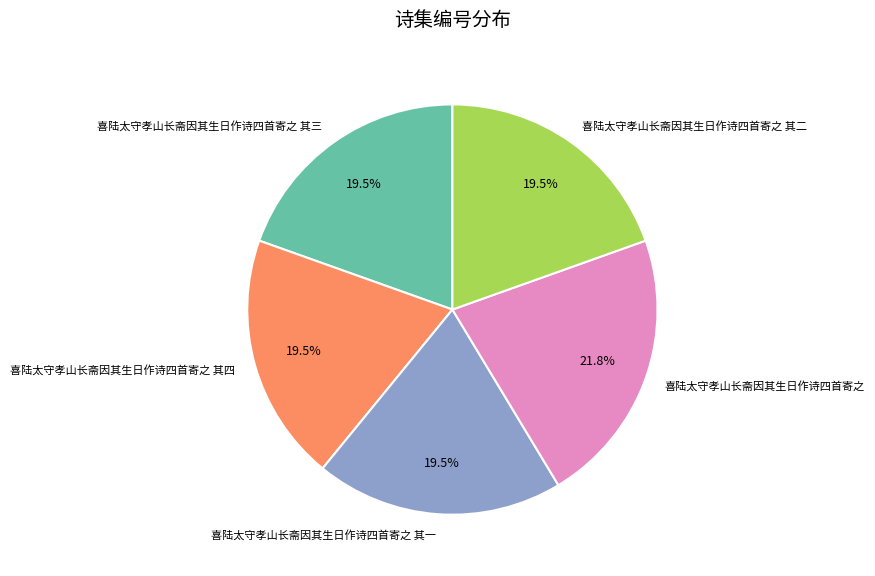

Count the number of slices in the pie.

5